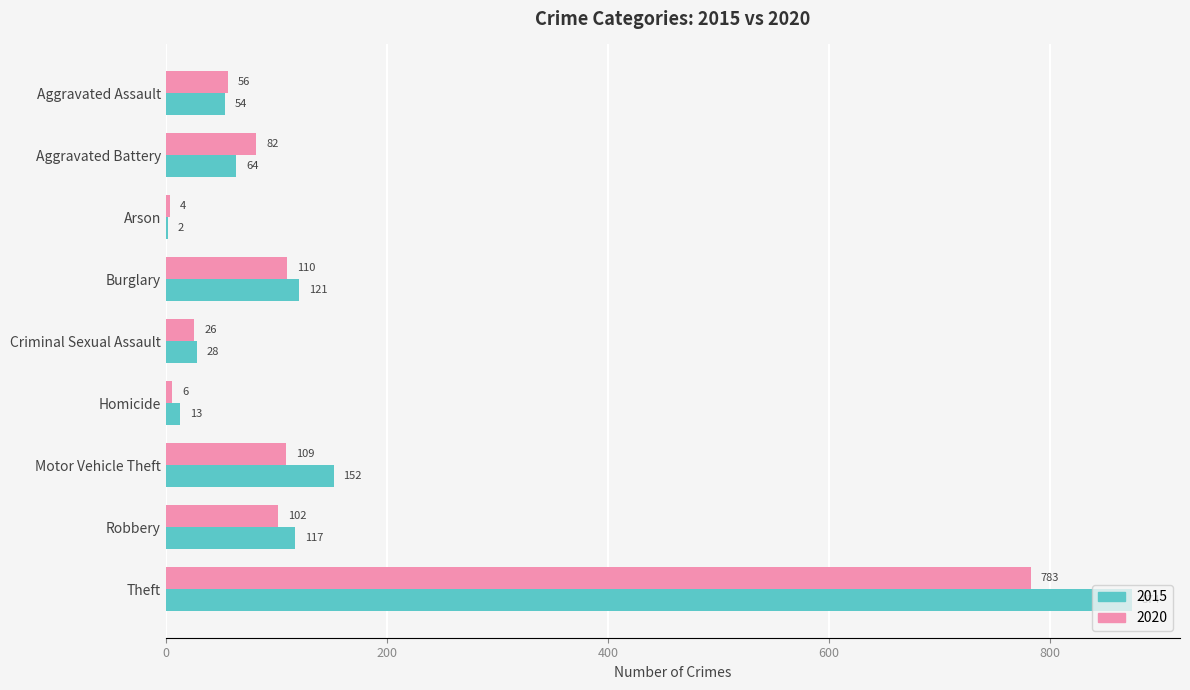

What is the maximum value for 2020?

783